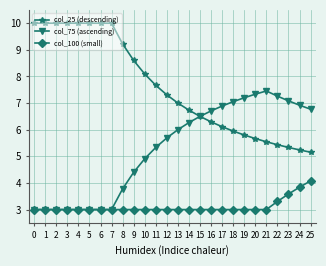

Reading left to right, what are all the values shown in this chart?

col_25 (descending): 0=10.0	1=10.0	2=10.0	3=10.0	4=10.0	5=10.0	6=10.0	7=10.0	8=9.2	9=8.6	10=8.1	11=7.7	12=7.3	13=7.0	14=6.7	15=6.5	16=6.3	17=6.1	18=5.9	19=5.8	20=5.7	21=5.5	22=5.4	23=5.3	24=5.2	25=5.2
col_75 (ascending): 0=3.0	1=3.0	2=3.0	3=3.0	4=3.0	5=3.0	6=3.0	7=3.0	8=3.8	9=4.4	10=4.9	11=5.3	12=5.7	13=6.0	14=6.3	15=6.5	16=6.7	17=6.9	18=7.1	19=7.2	20=7.3	21=7.5	22=7.3	23=7.1	24=6.9	25=6.8
col_100 (small): 0=3.0	1=3.0	2=3.0	3=3.0	4=3.0	5=3.0	6=3.0	7=3.0	8=3.0	9=3.0	10=3.0	11=3.0	12=3.0	13=3.0	14=3.0	15=3.0	16=3.0	17=3.0	18=3.0	19=3.0	20=3.0	21=3.0	22=3.3	23=3.6	24=3.8	25=4.1